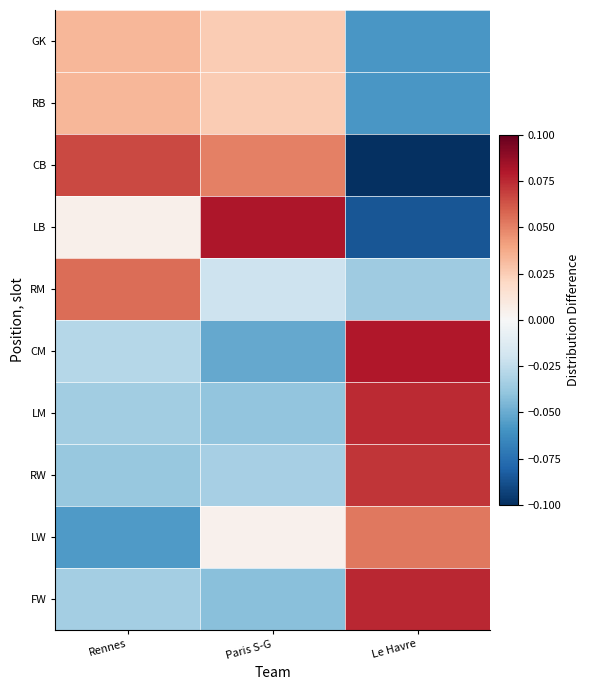

How many data points does each series have?

3